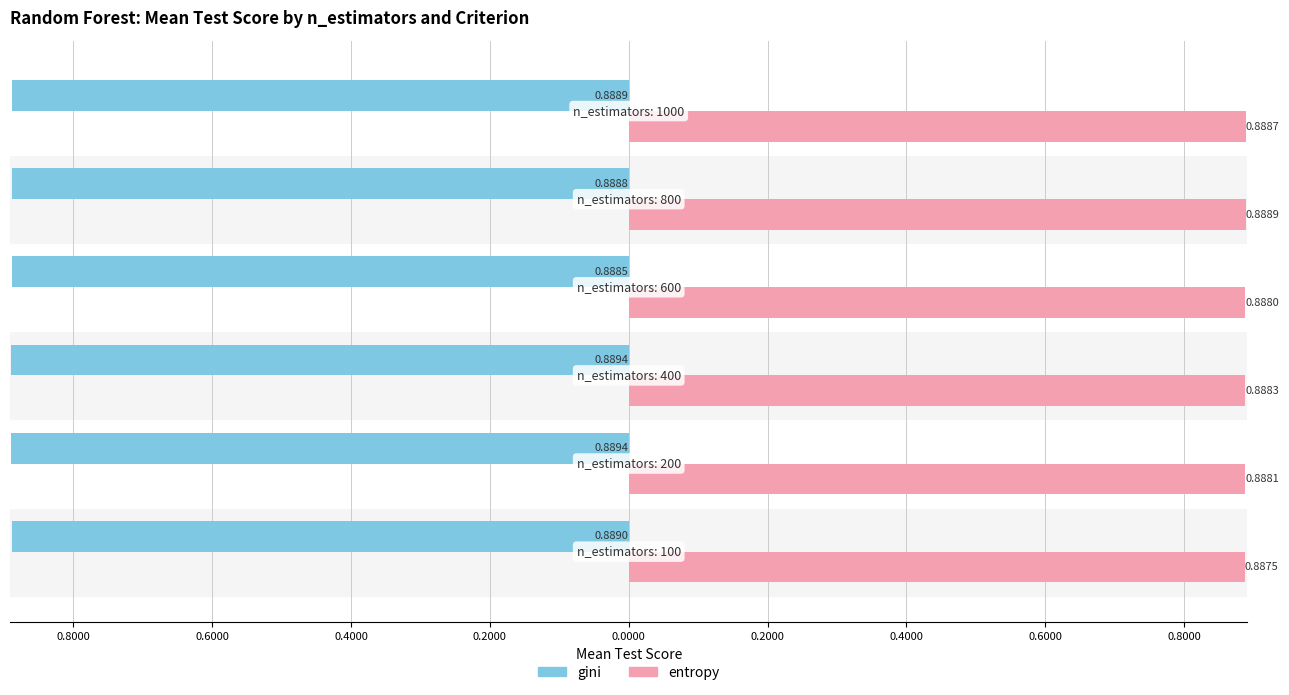

What are all the series names shown in the legend?

gini, entropy